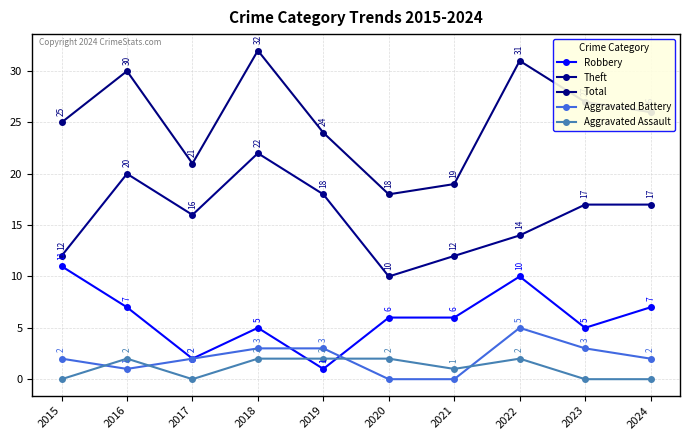

What is the sum of all Aggravated Assault values?

11